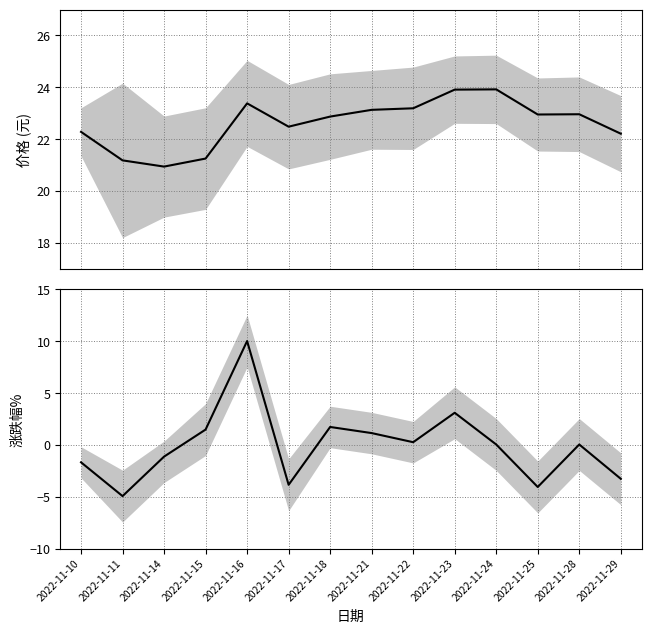

What is the total value across all series at 2022-11-23?

27.0